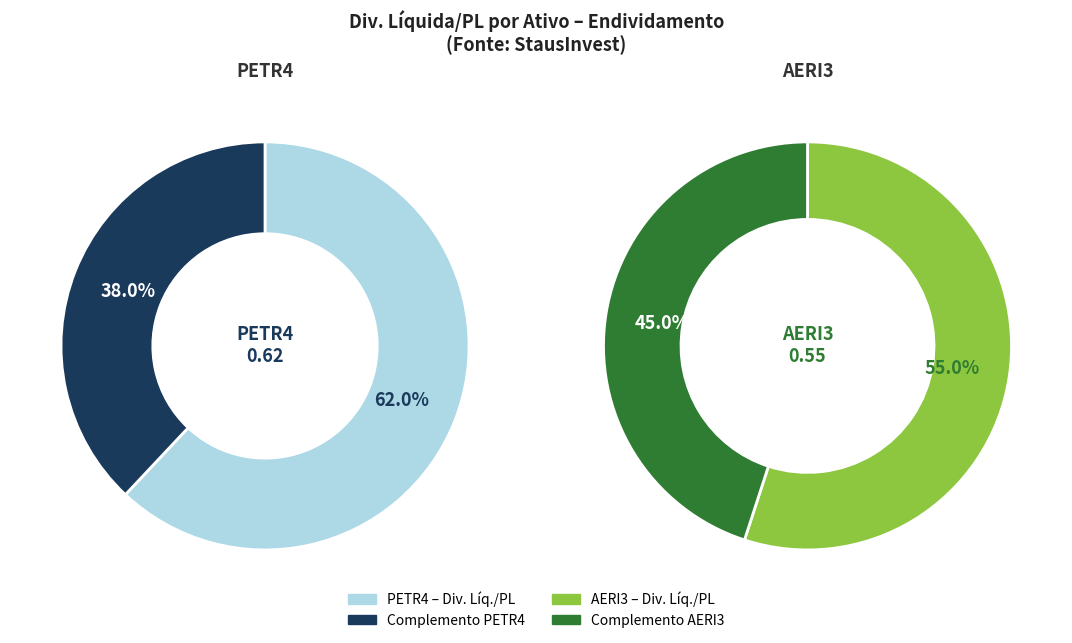

To the nearest percent, what percentage of the pie is AERI3?

47%